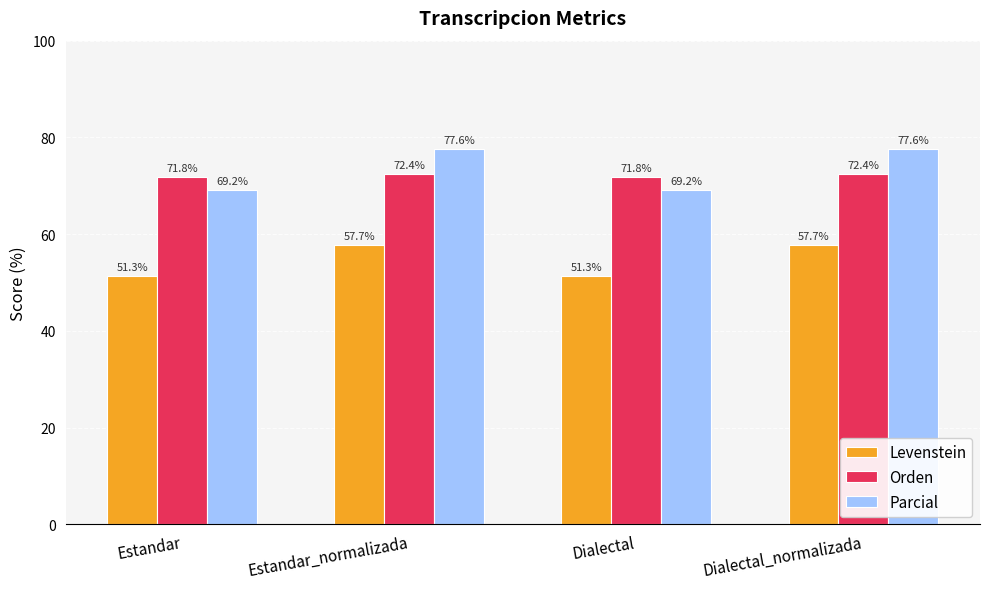

The value of Levenstein at Dialectal is 11.8. True or false?

False